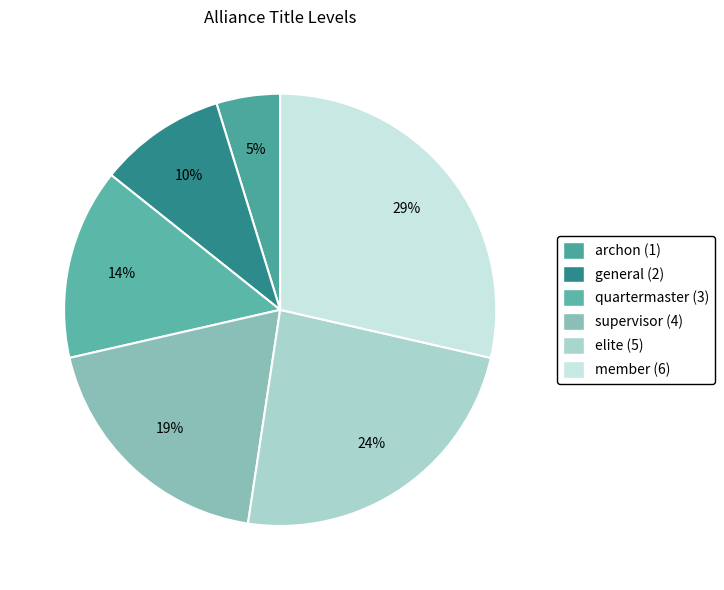

Is it true that elite is 24% of the pie?

True